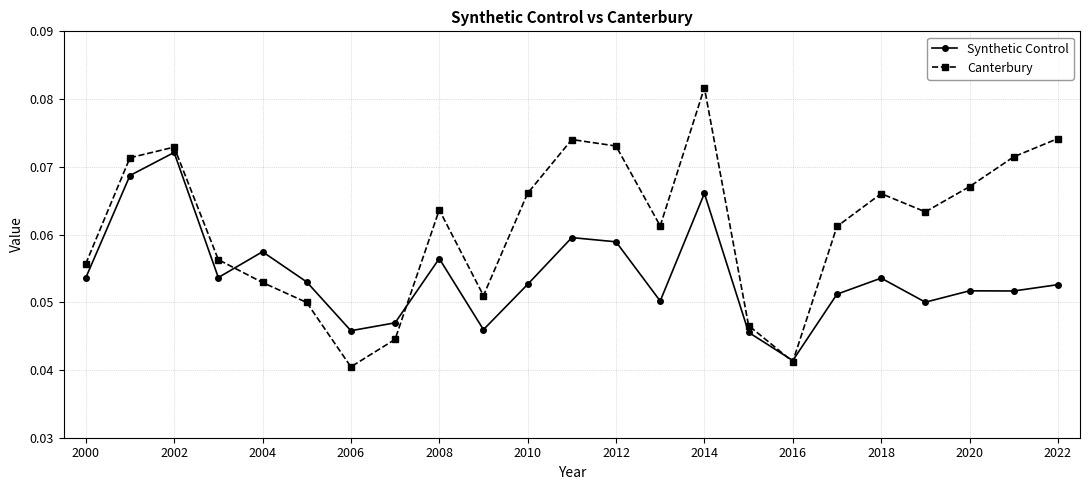

What are all the series names shown in the legend?

Synthetic Control, Canterbury